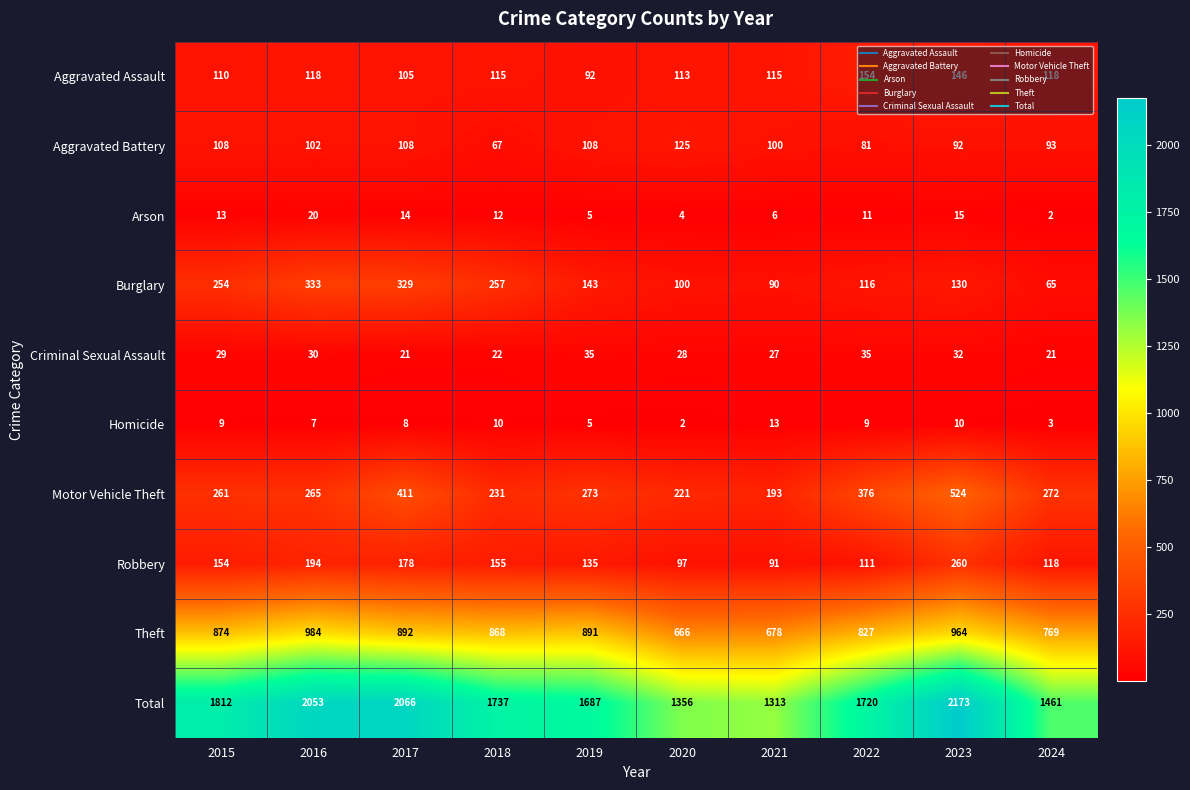

True or false: Aggravated Battery has a value of 161 at 2023.

False